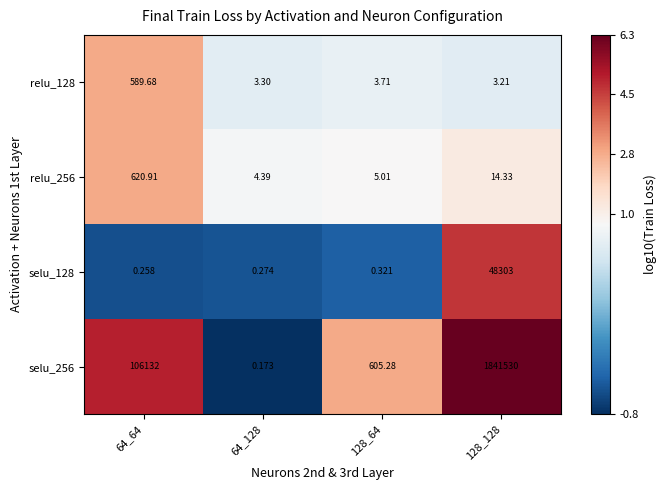

Is the value of selu_128 at 64_64 greater than the value of relu_128 at 64_64?

No